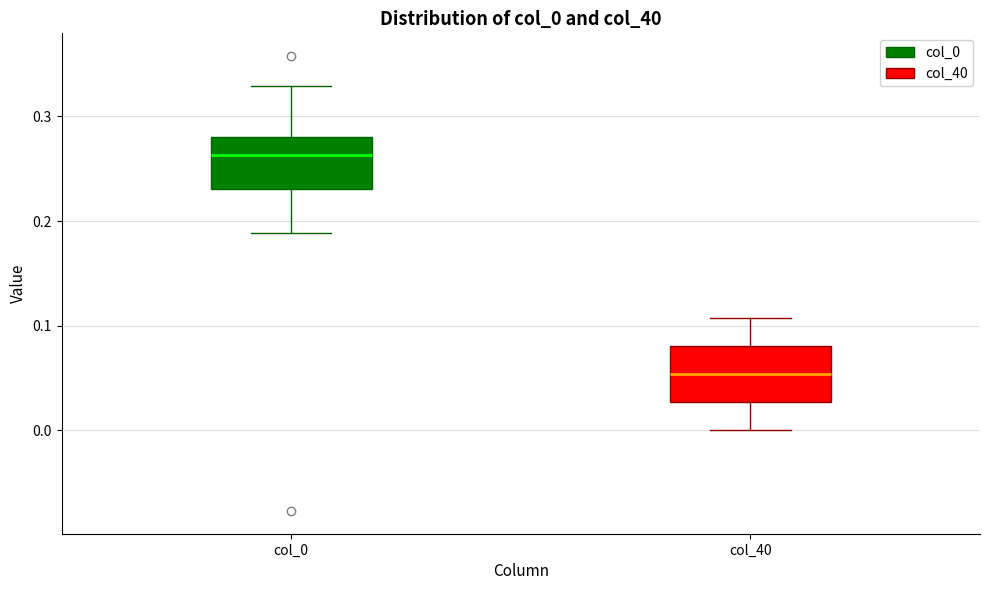

Where is the lower edge of the box for col_40 on the y-axis? The values are not printed on the chart, so give them approximately, as read against the axis.

0.03